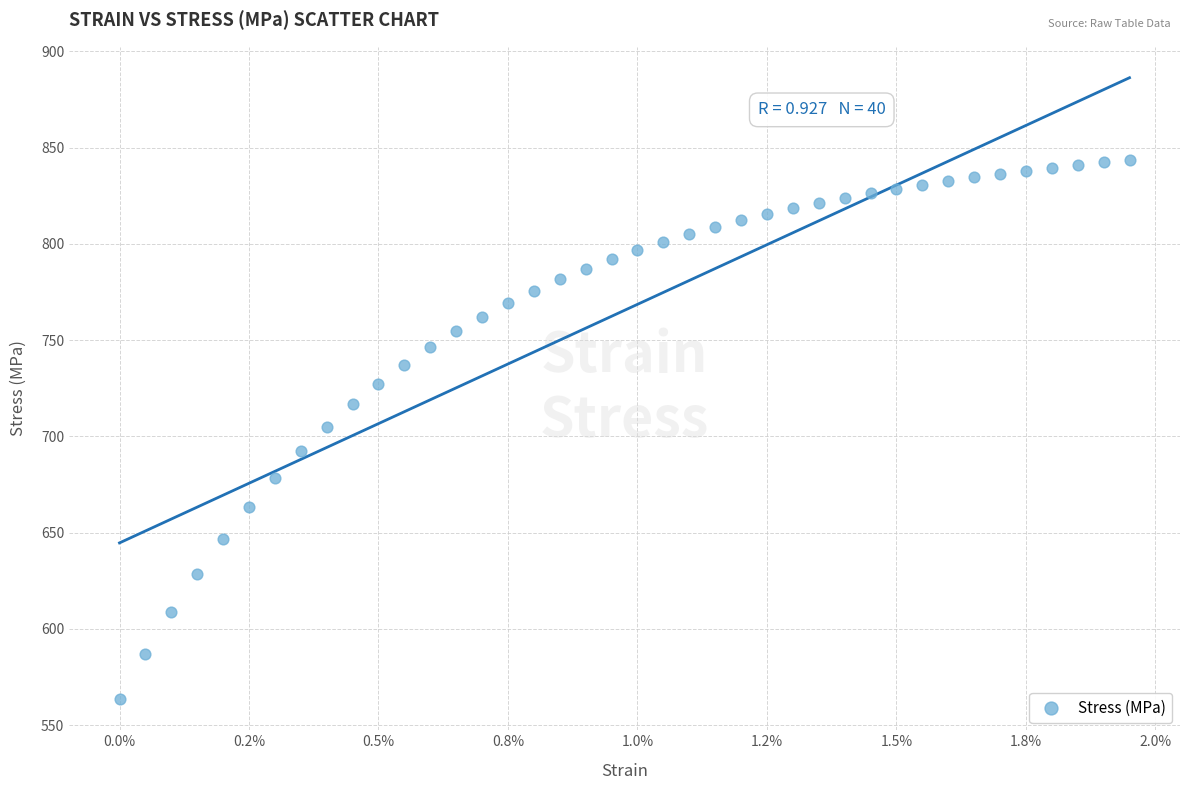

What is the range of Y values (max minus min)?

280.3